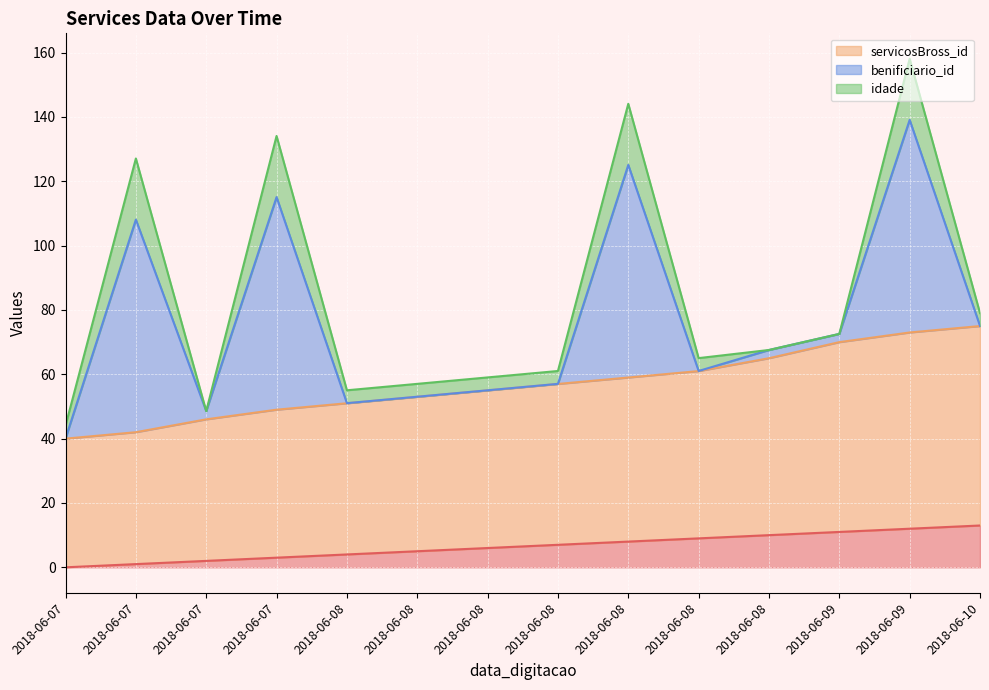

Which series changed the most between 2018-06-07 and 2018-06-07?

servicosBross_id